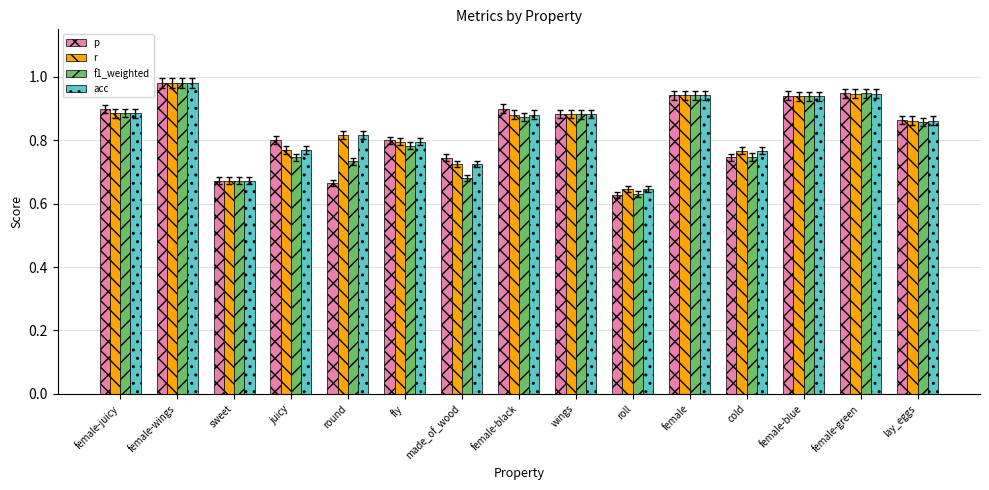

The r series shows 0.9 at female-black. True or false?

True